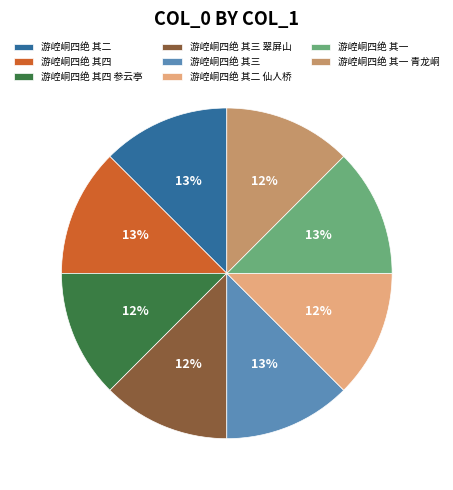

What percentage is the 游崆峒四绝 其三 翠屏山 slice, to the nearest percent?

12%